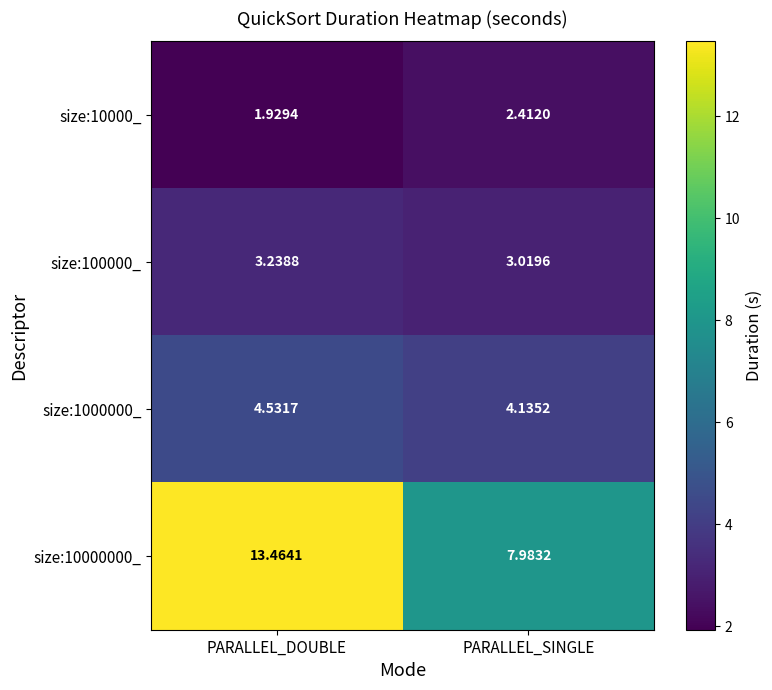

At which label is size:100000_ closest to 3?

PARALLEL_SINGLE